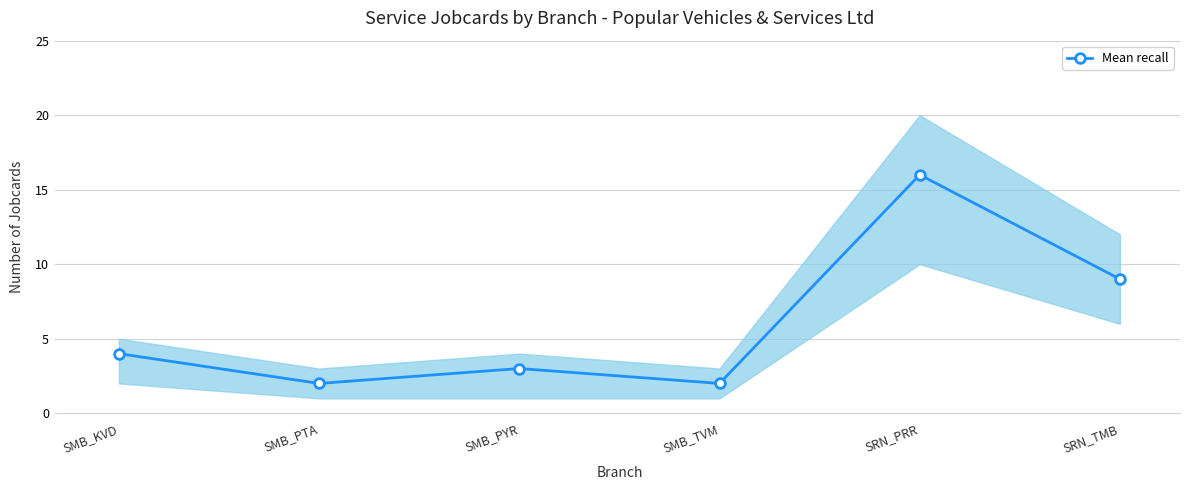

The value at SMB_TVM is 2. True or false?

True